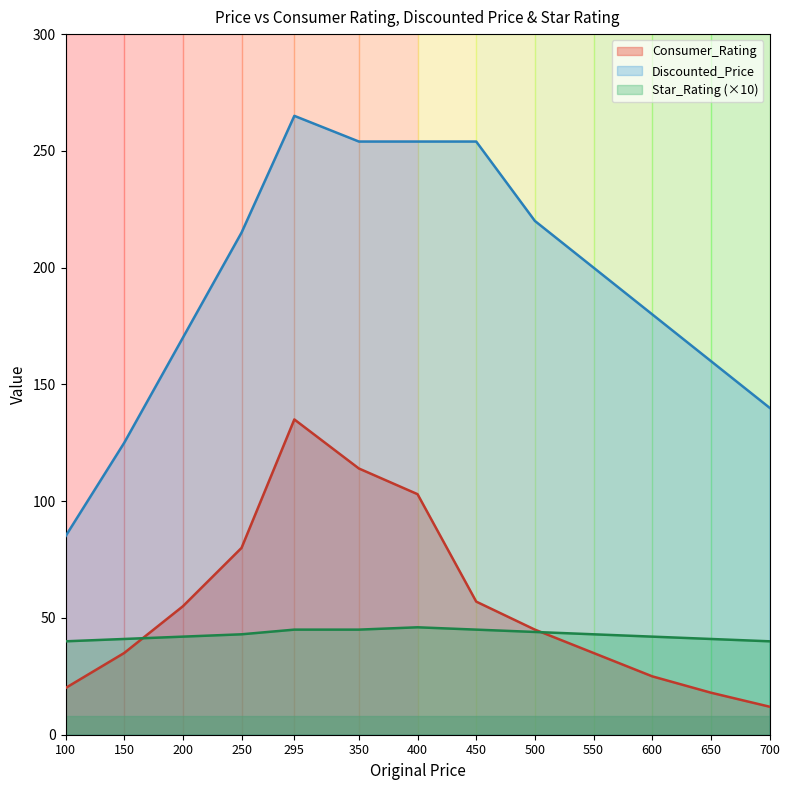

At which label does Consumer_Rating first exceed 114?

295